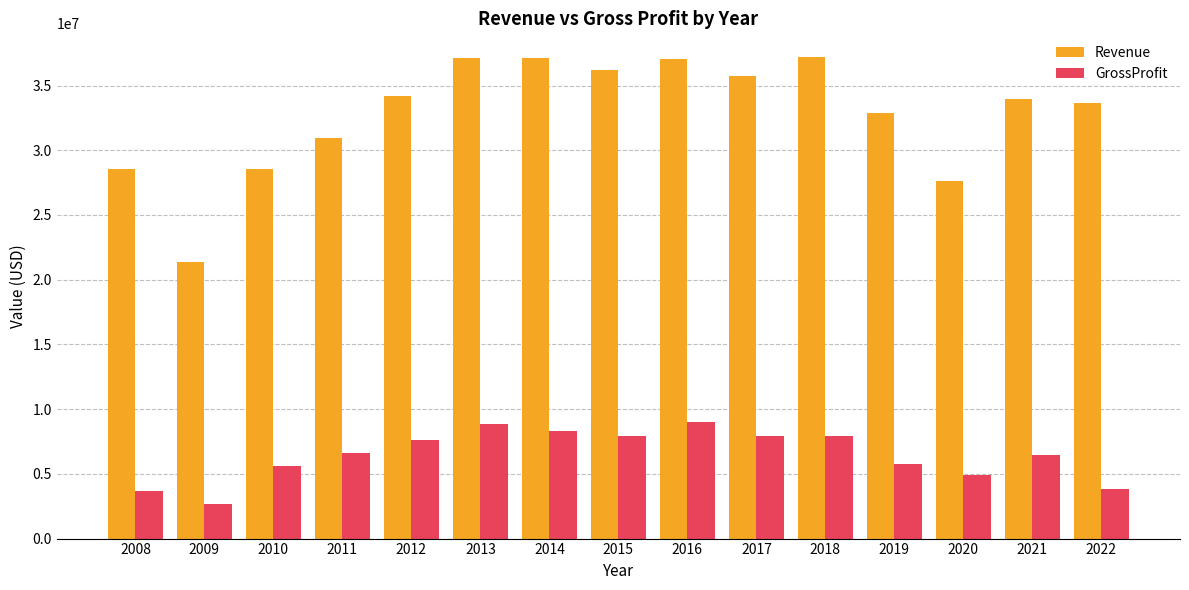

What is the average value of the Revenue series?

32802838